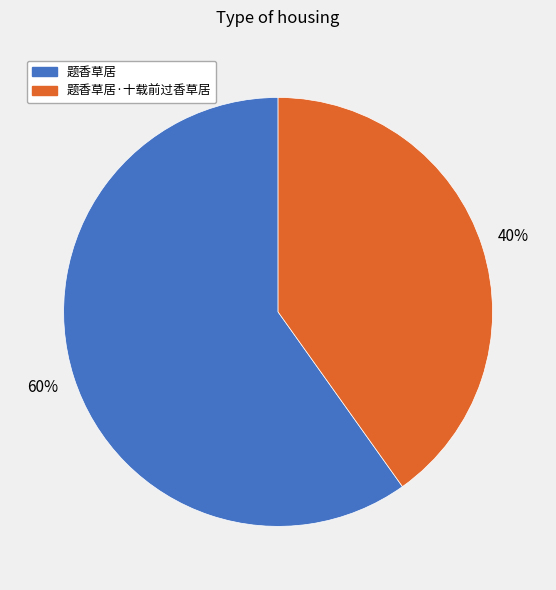

To the nearest percent, what is the difference between the largest and smallest slice percentages?

20%